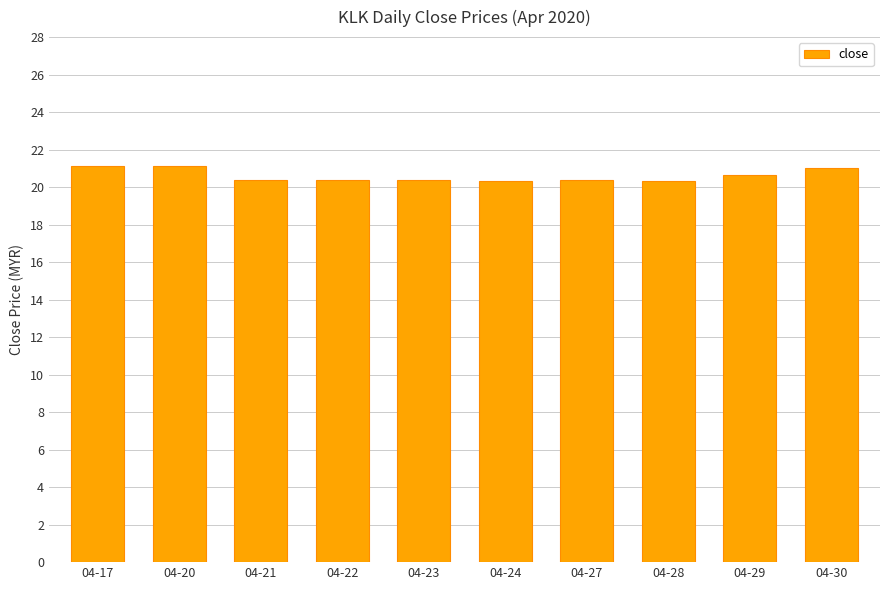

What is the value of the 3rd bar from the left?

20.4